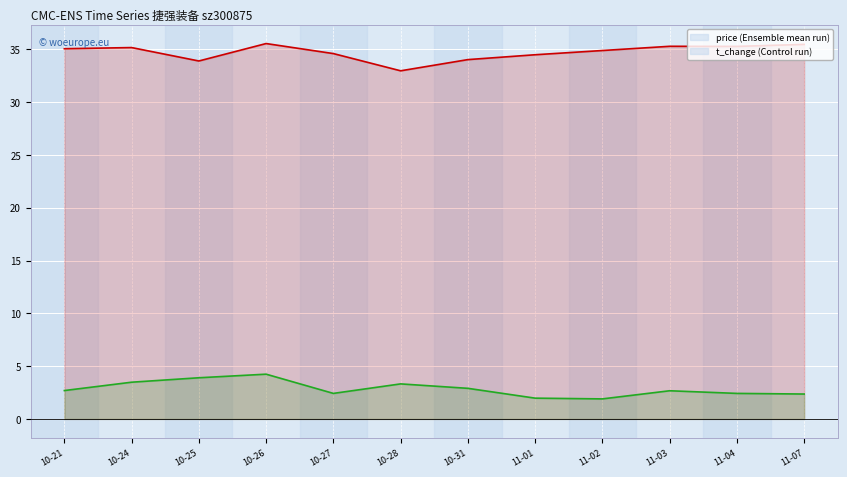

What is the label of the 4th point from the right?

11-02